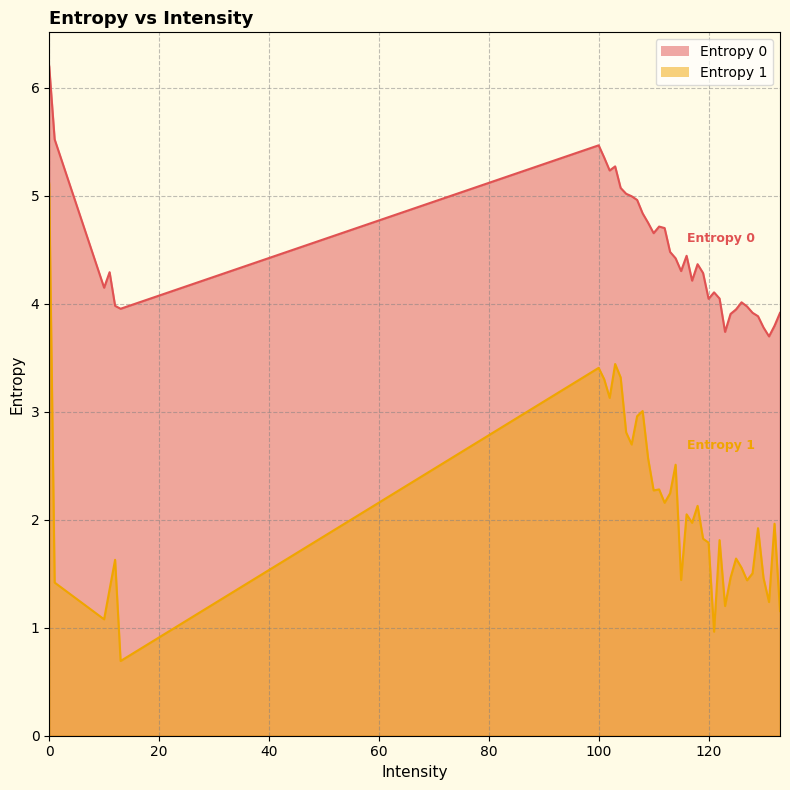

What is the label of the 5th point from the right?

129